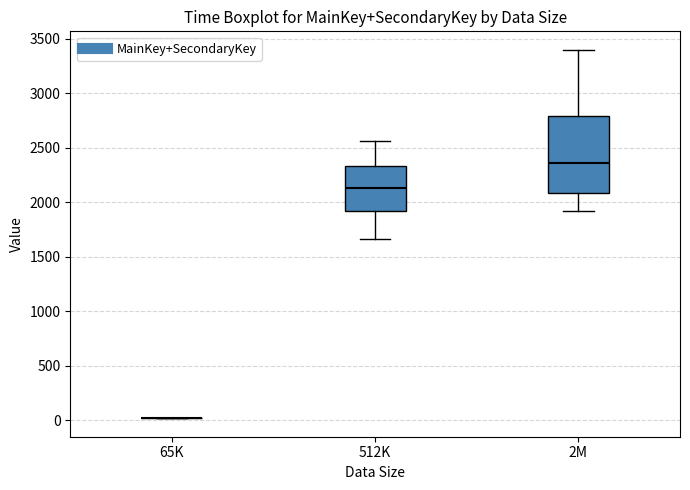

Reading left to right, read every box against the y-axis: the position of its median line, the range the box covers, and the ends of its whiskers. The values are not printed on the chart, so give them approximately, as read against the axis.

65K: box collapsed to a line at 0, whiskers 0 to 0
512K: median 2150, box 1950 to 2350, whiskers 1650 to 2550
2M: median 2350, box 2100 to 2800, whiskers 1900 to 3400